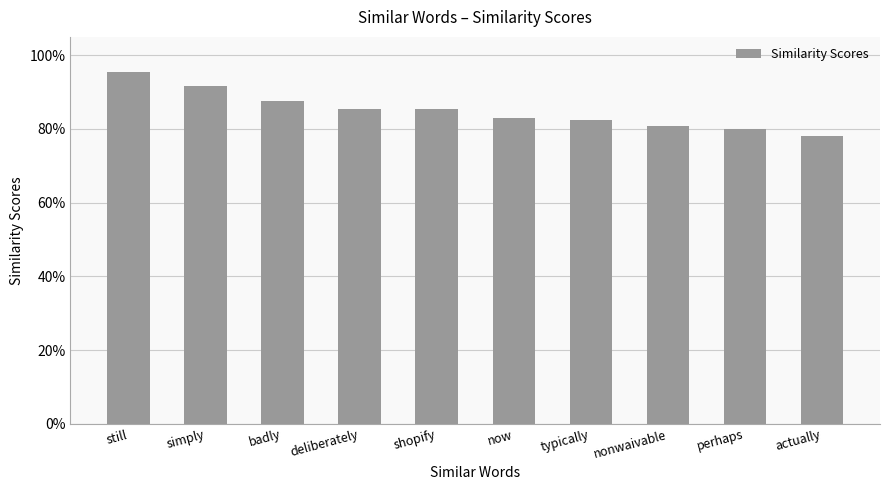

At which label is the value closest to 0?

actually